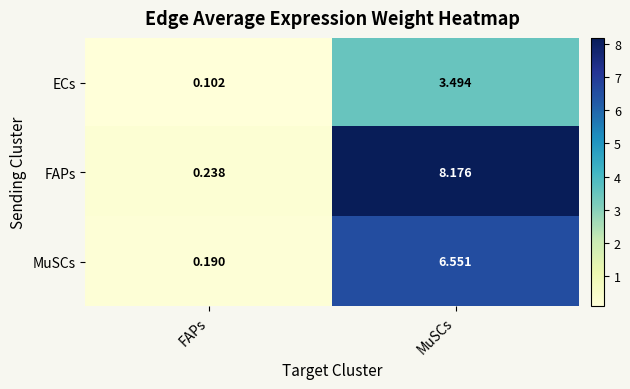

Where is ECs nearest to the value 1?

FAPs